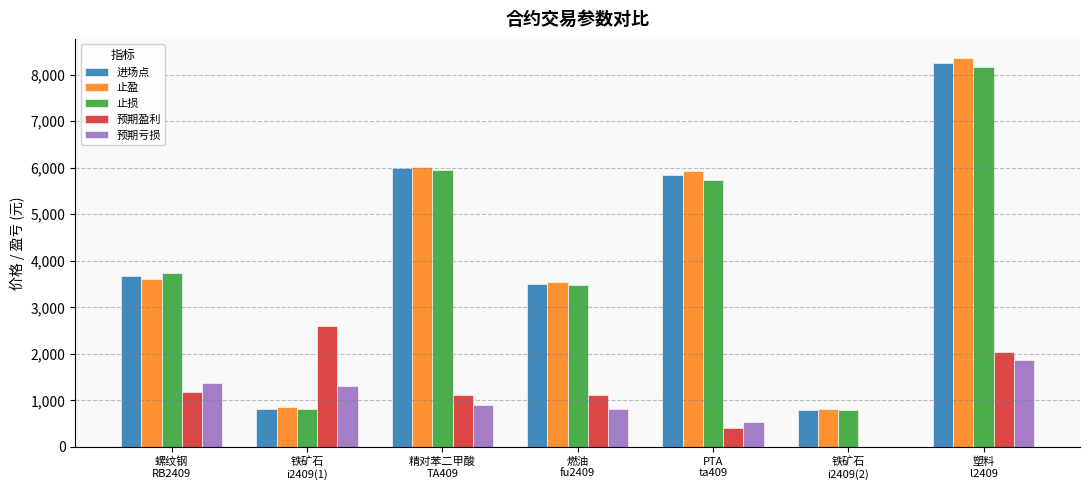

What is the sum of all 进场点 values?

28890